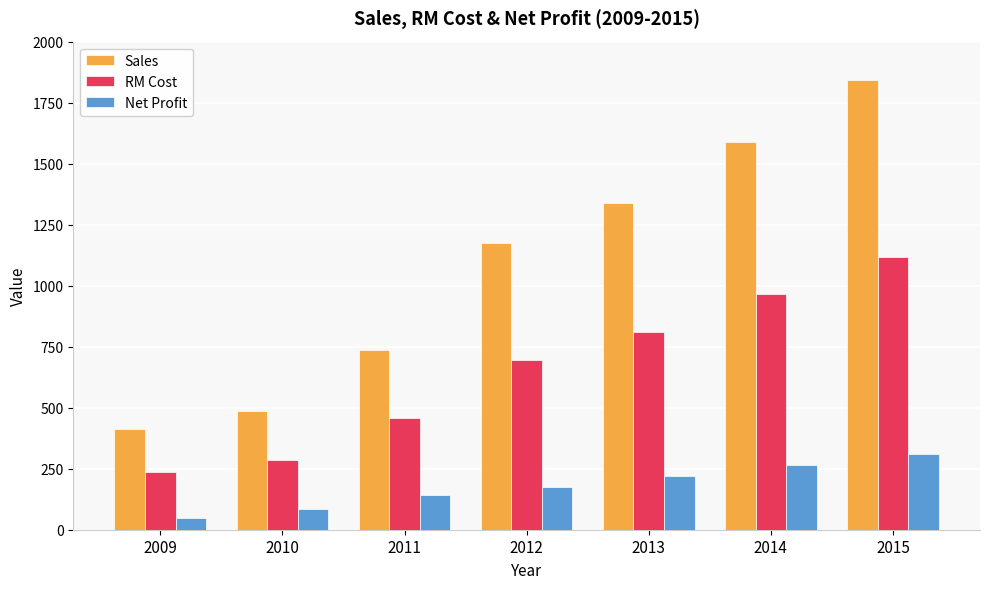

How many series are shown in this chart?

3